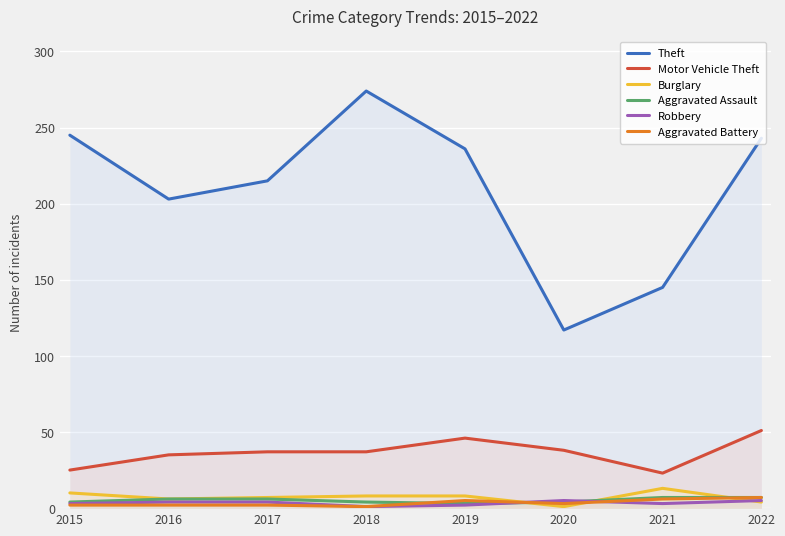

What is the difference between the Theft values at 2019 and 2017?

21